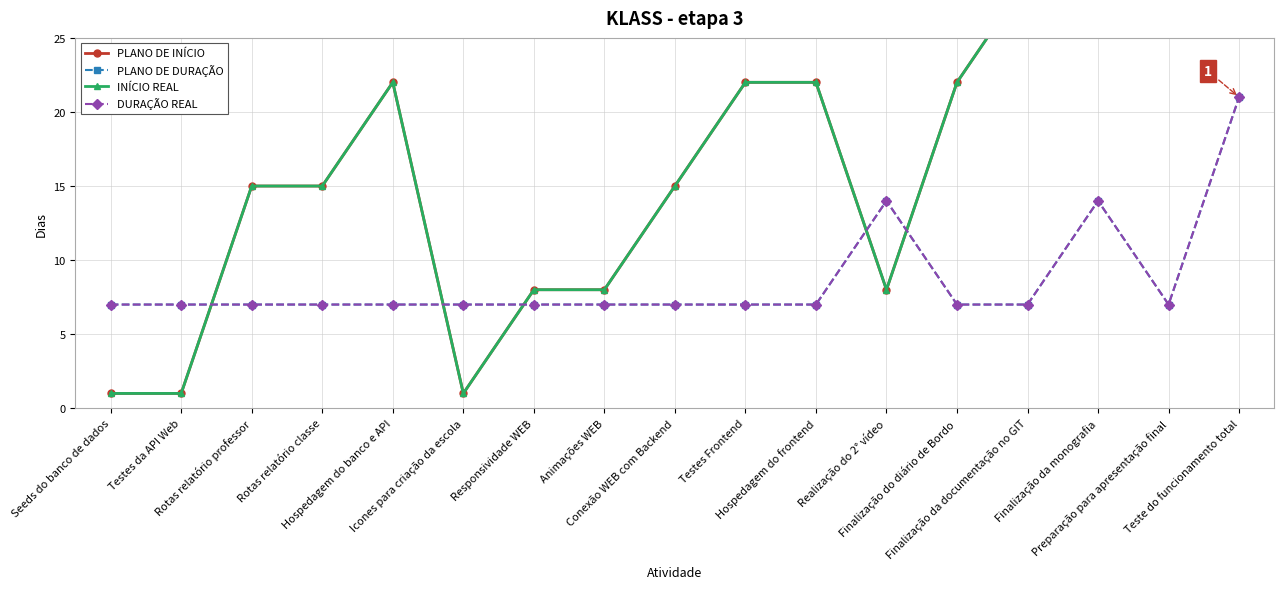

True or false: DURAÇÃO REAL has a value of 8 at Realização do 2° vídeo.

False